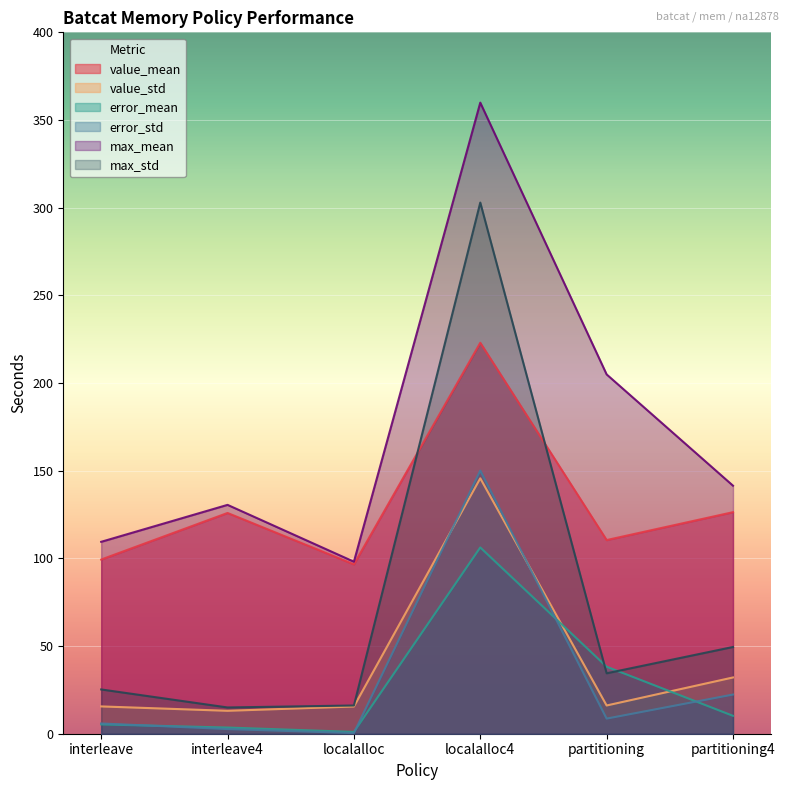

At which category does the chart reach its minimum across all series?

localalloc